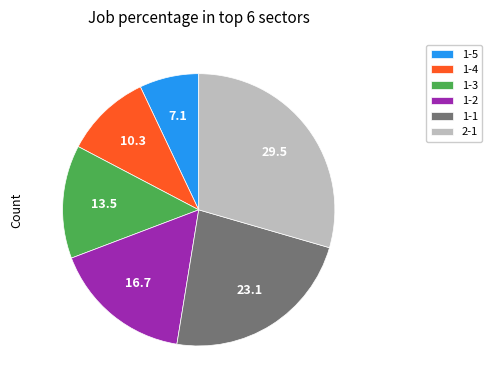

The 1-1 slice represents 23% of the pie. True or false?

True